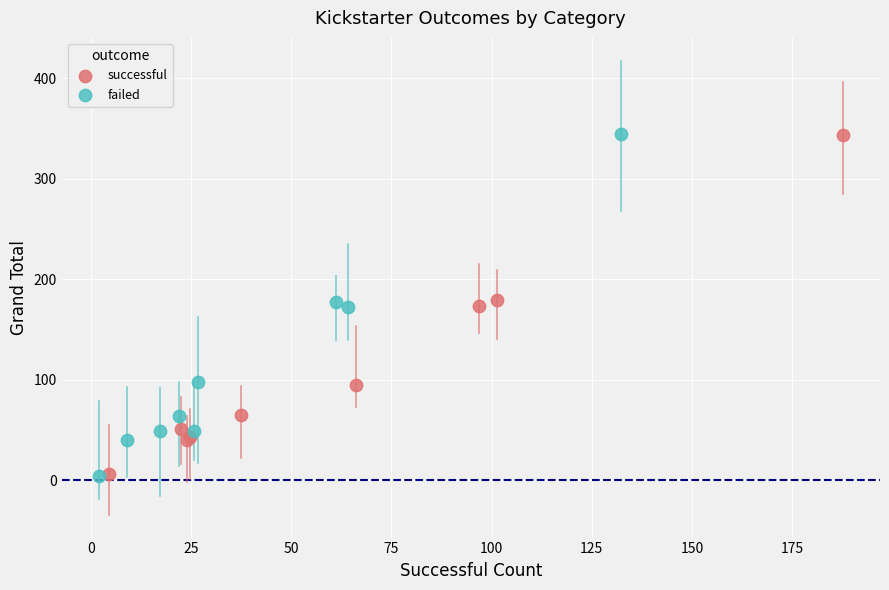

Which series has the widest spread of Y values?

failed